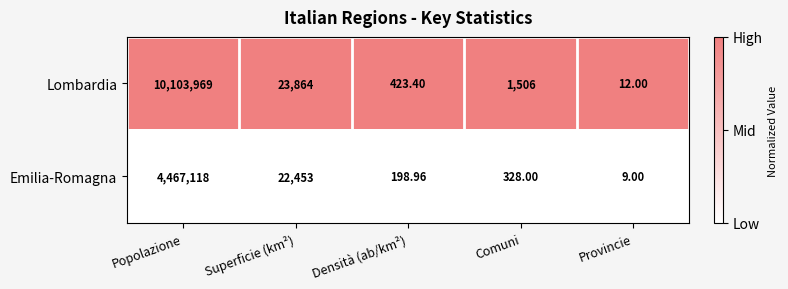

How many series are shown in this chart?

2